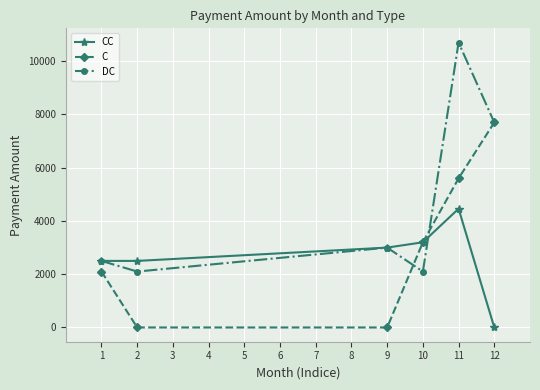

Rank the series by their average value, from lowest to highest.

CC, C, DC